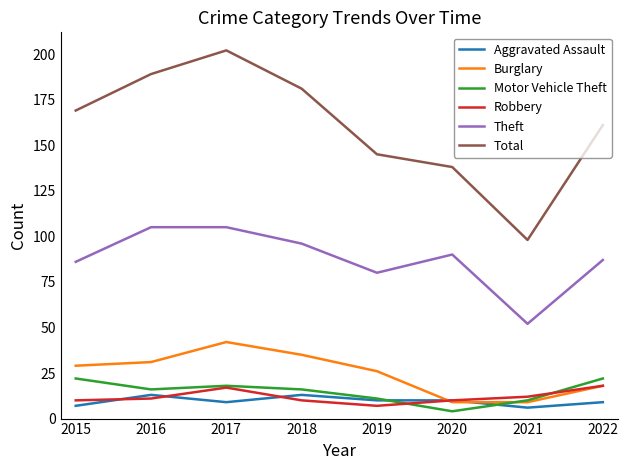

The Aggravated Assault series shows 9 at 2017. True or false?

True